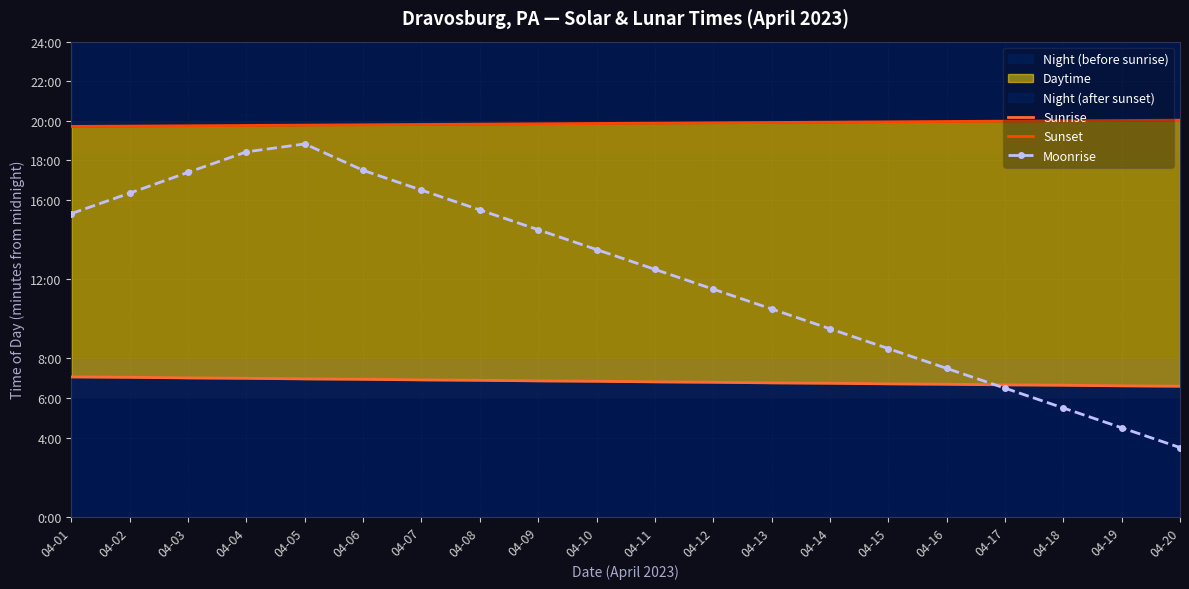

What is the lowest value of the Sunset series?

1183